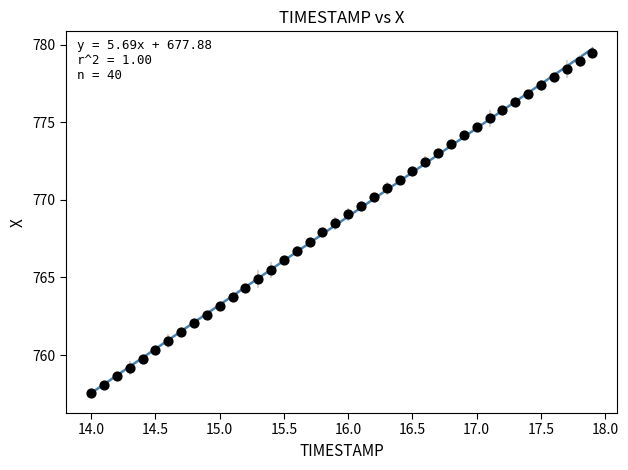

What is the range of Y values (max minus min)?

21.9